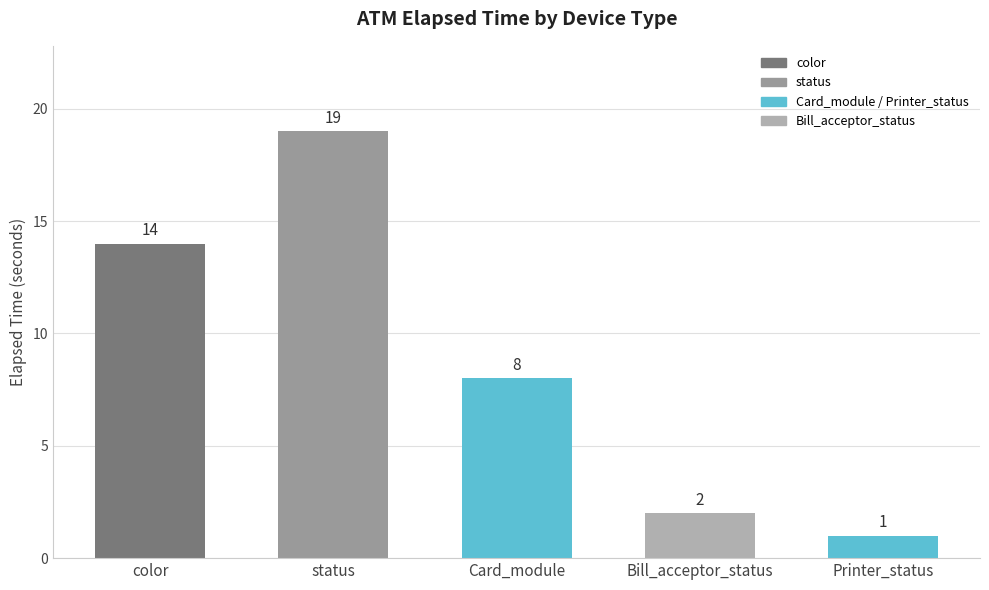

How many bars are there in total?

5